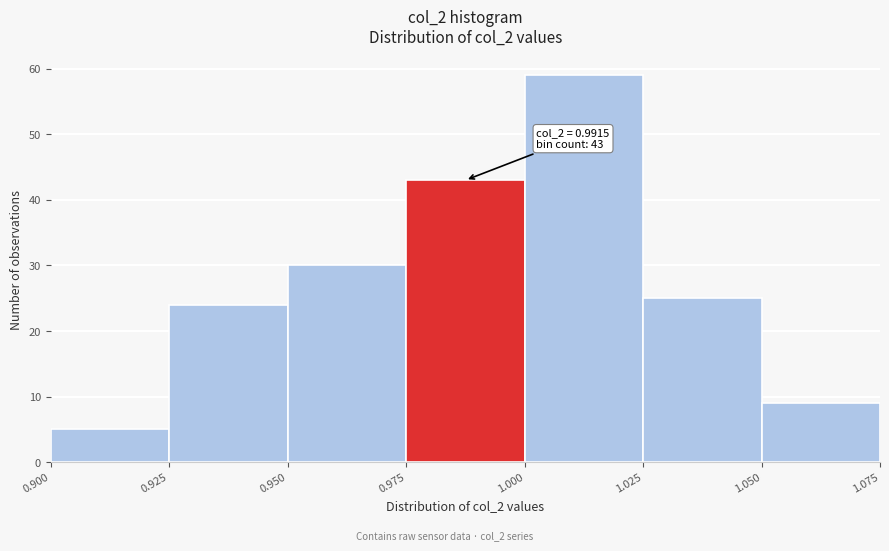

Over which range of the x-axis is the bar tallest?

1.000 to 1.025